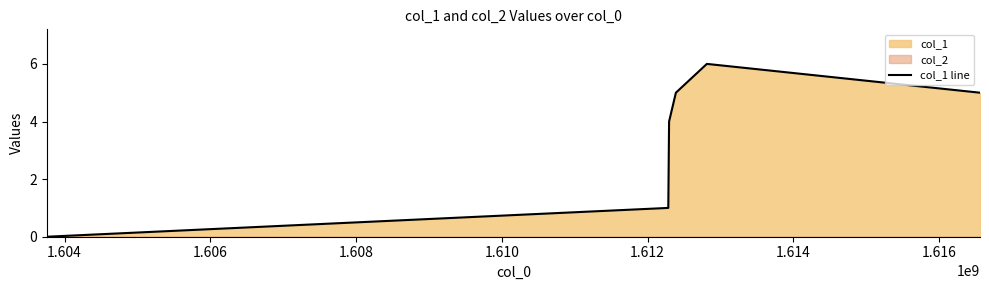

The chart shows a value of 1 at 1.606. True or false?

False